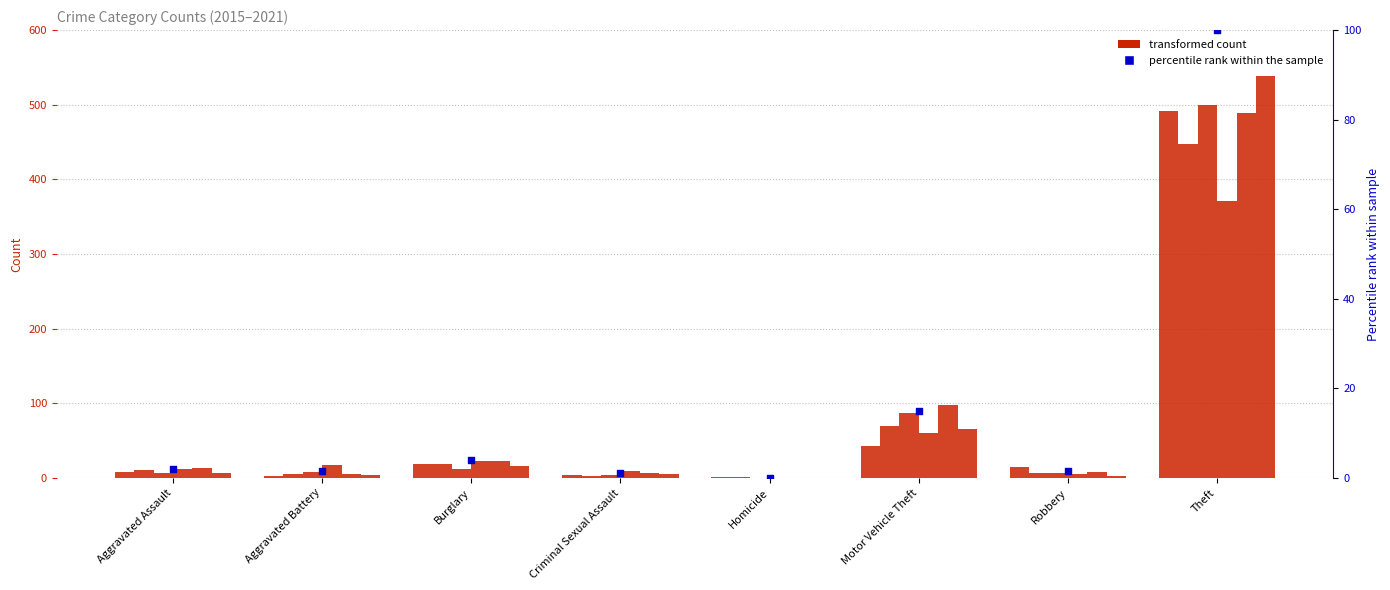

Between Robbery and Theft, which is larger?

Theft